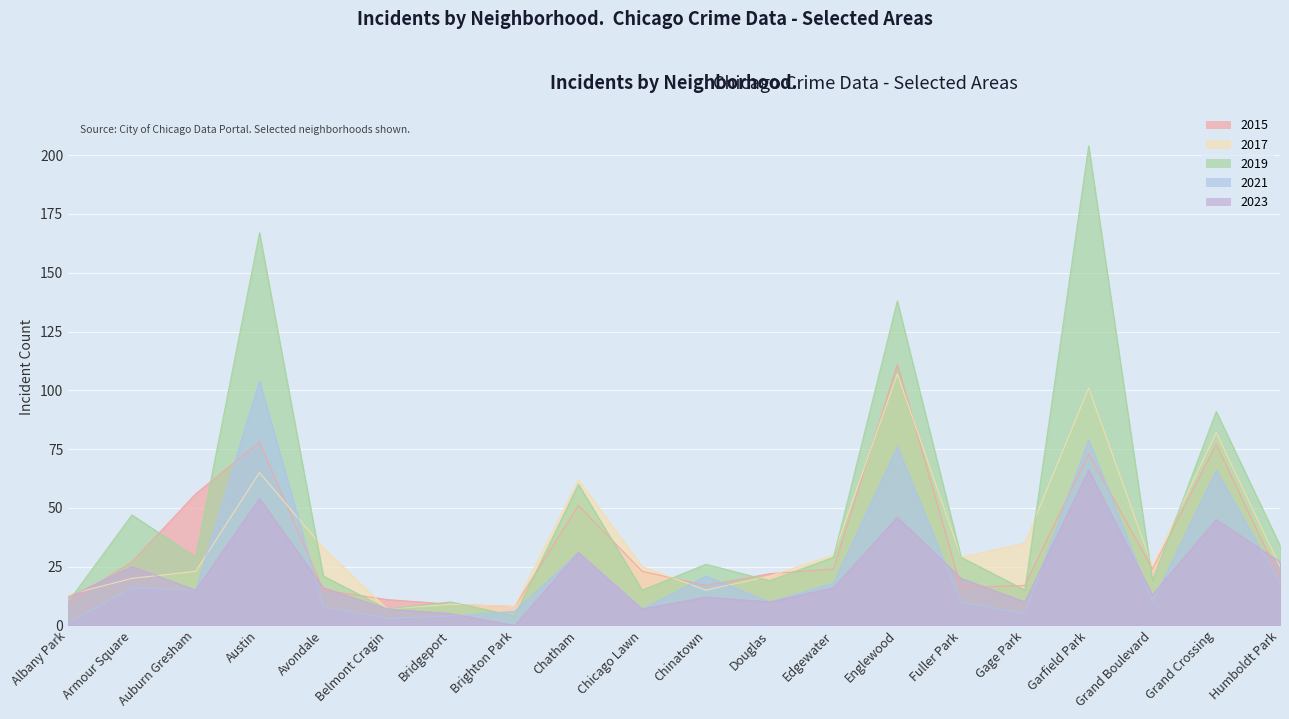

Reading left to right, transcribe all the data shown in this chart.

2015: Albany Park=10	Armour Square=27	Auburn Gresham=56	Austin=78	Avondale=15	Belmont Cragin=11	Bridgeport=9	Brighton Park=8	Chatham=51	Chicago Lawn=23	Chinatown=17	Douglas=22	Edgewater=24	Englewood=111	Fuller Park=16	Gage Park=17	Garfield Park=73	Grand Boulevard=24	Grand Crossing=77	Humboldt Park=20
2017: Albany Park=13	Armour Square=20	Auburn Gresham=23	Austin=65	Avondale=33	Belmont Cragin=7	Bridgeport=9	Brighton Park=8	Chatham=62	Chicago Lawn=25	Chinatown=15	Douglas=21	Edgewater=30	Englewood=107	Fuller Park=29	Gage Park=35	Garfield Park=101	Grand Boulevard=25	Grand Crossing=82	Humboldt Park=25
2019: Albany Park=10	Armour Square=47	Auburn Gresham=29	Austin=167	Avondale=21	Belmont Cragin=7	Bridgeport=10	Brighton Park=4	Chatham=60	Chicago Lawn=15	Chinatown=26	Douglas=19	Edgewater=29	Englewood=138	Fuller Park=29	Gage Park=15	Garfield Park=204	Grand Boulevard=19	Grand Crossing=91	Humboldt Park=34
2021: Albany Park=1	Armour Square=16	Auburn Gresham=15	Austin=104	Avondale=8	Belmont Cragin=3	Bridgeport=4	Brighton Park=6	Chatham=31	Chicago Lawn=7	Chinatown=21	Douglas=10	Edgewater=18	Englewood=76	Fuller Park=10	Gage Park=5	Garfield Park=79	Grand Boulevard=10	Grand Crossing=66	Humboldt Park=18
2023: Albany Park=12	Armour Square=25	Auburn Gresham=15	Austin=54	Avondale=16	Belmont Cragin=7	Bridgeport=5	Brighton Park=0	Chatham=31	Chicago Lawn=7	Chinatown=12	Douglas=10	Edgewater=16	Englewood=46	Fuller Park=20	Gage Park=10	Garfield Park=66	Grand Boulevard=13	Grand Crossing=45	Humboldt Park=27